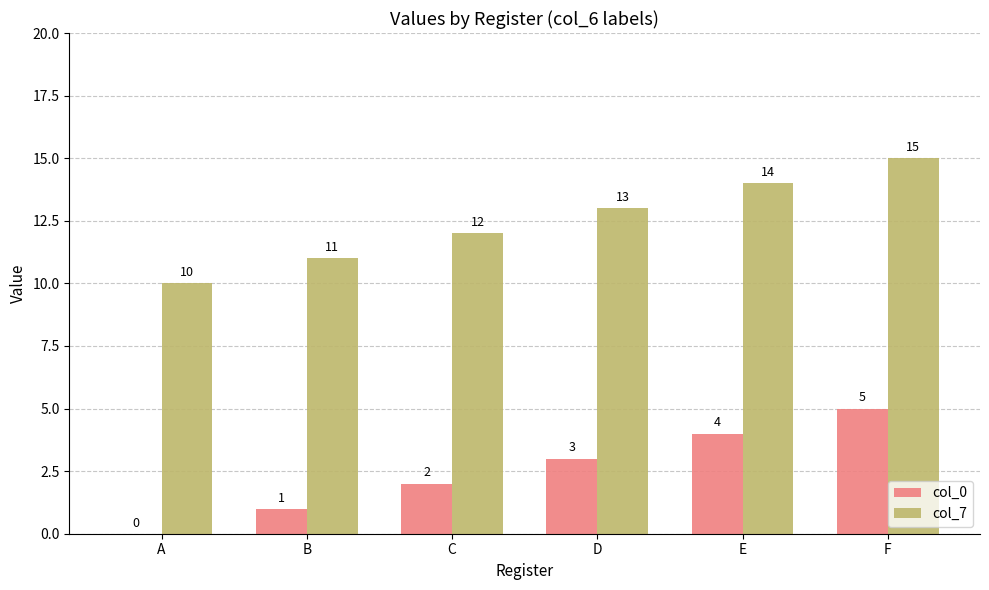

At which label does col_7 reach its peak?

F